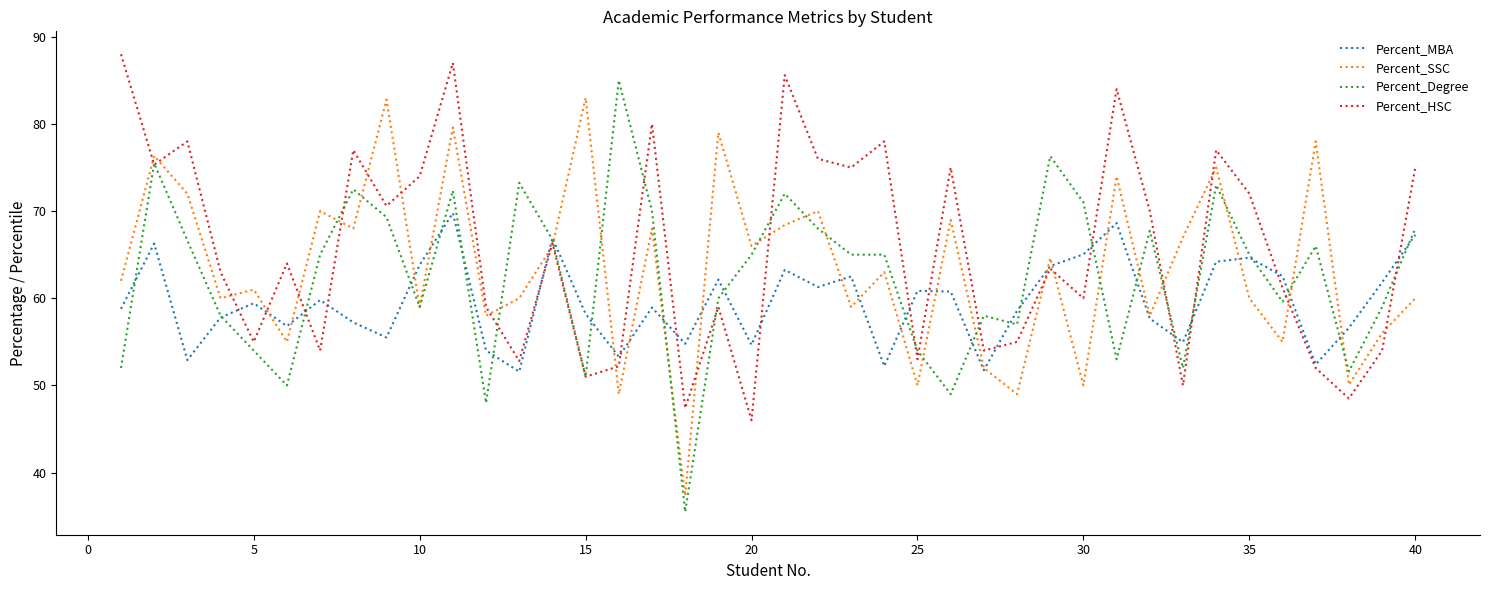

In Percent_HSC, how many points are higher than both neighbors (excluding endpoints)?

13